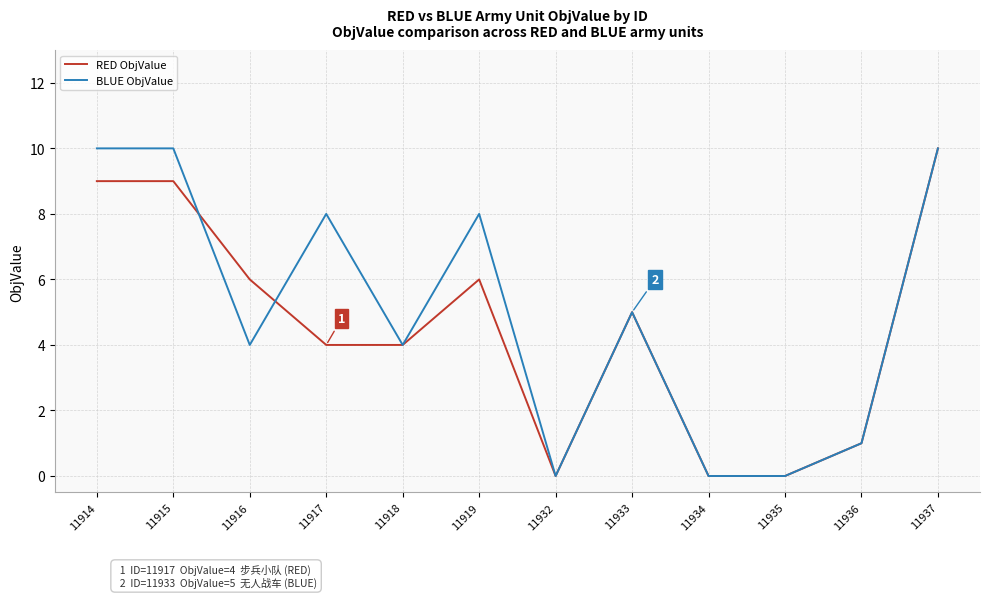

Reading left to right, transcribe all the data shown in this chart.

RED ObjValue: 11914=9	11915=9	11916=6	11917=4	11918=4	11919=6	11932=0	11933=5	11934=0	11935=0	11936=1	11937=10
BLUE ObjValue: 11914=10	11915=10	11916=4	11917=8	11918=4	11919=8	11932=0	11933=5	11934=0	11935=0	11936=1	11937=10